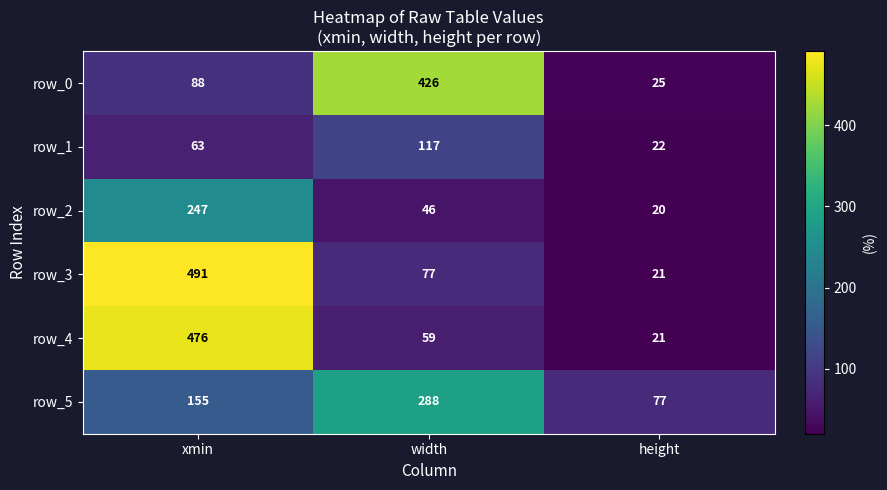

Which category has the highest value in the row_3 series?

xmin